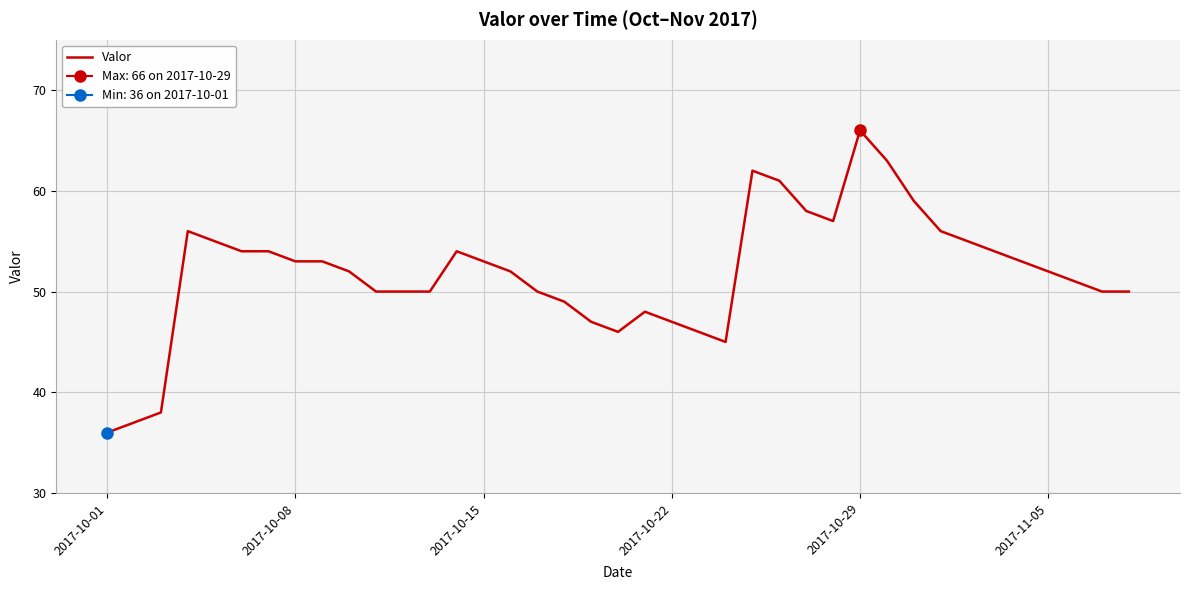

How many interior local valleys (lower than both neighbors) does the data have?

3